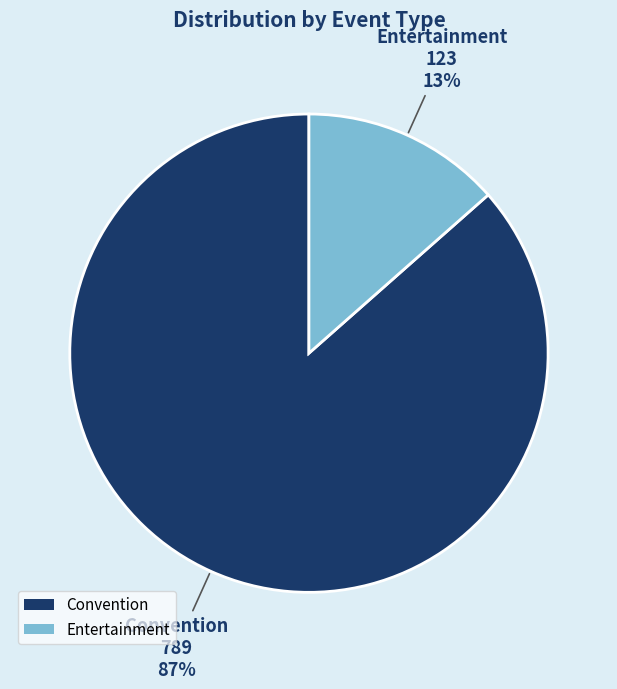

Combined, do Convention and Entertainment account for over 50%?

Yes